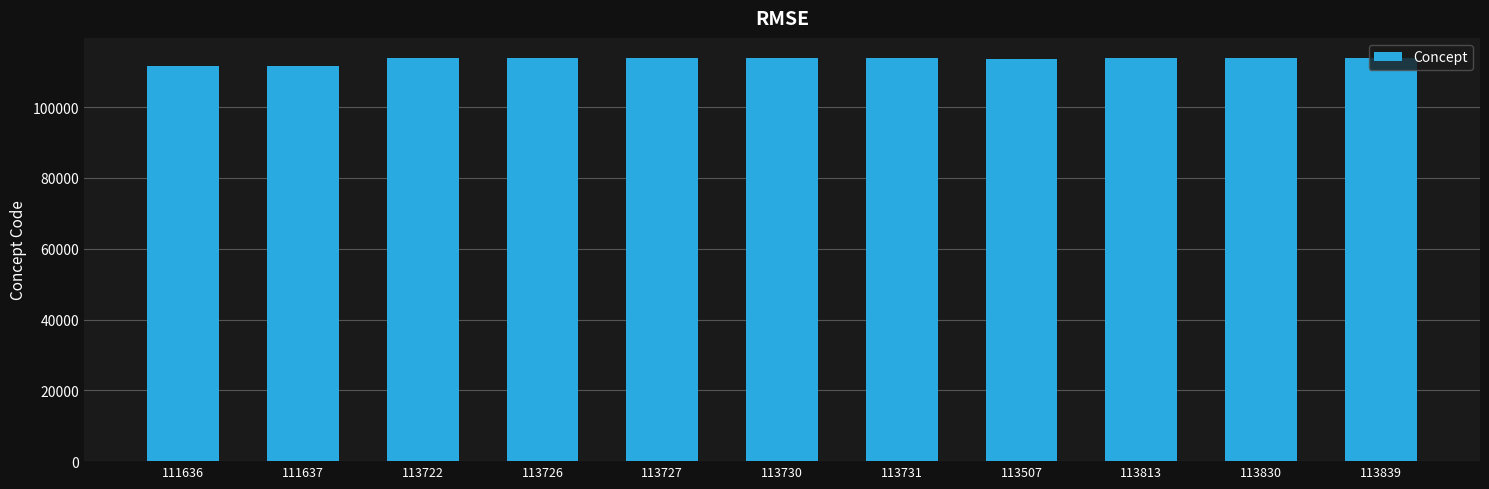

What is the ratio of the value at 113726 to the value at 113507?

1.0